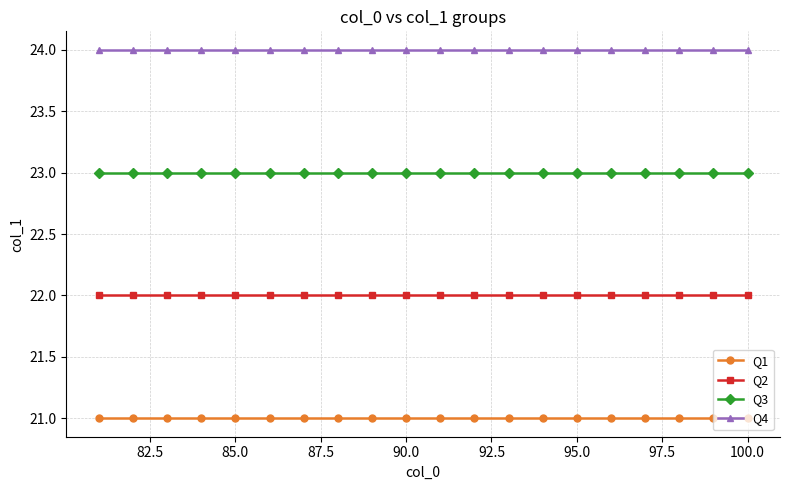

Rank the series by their maximum value, from lowest to highest.

Q1, Q2, Q3, Q4